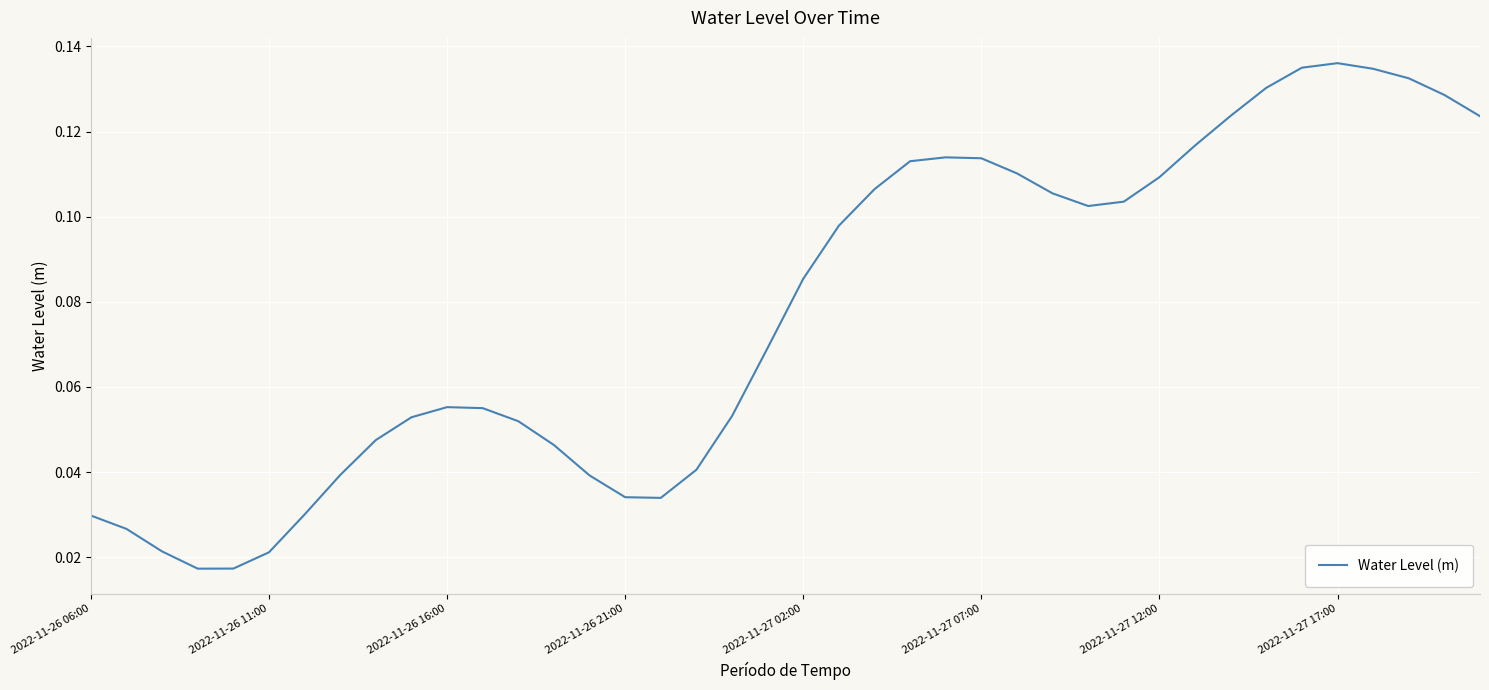

Reading right to left, transcribe all the data shown in this chart.

0.1	0.1	0.1	0.1	0.1	0.1	0.1	0.1	0.1	0.1	0.1	0.1	0.1	0.1	0.1	0.1	0.1	0.1	0.1	0.1	0.1	0.1	0.0	0.0	0.0	0.0	0.0	0.1	0.1	0.1	0.1	0.0	0.0	0.0	0.0	0.0	0.0	0.0	0.0	0.0